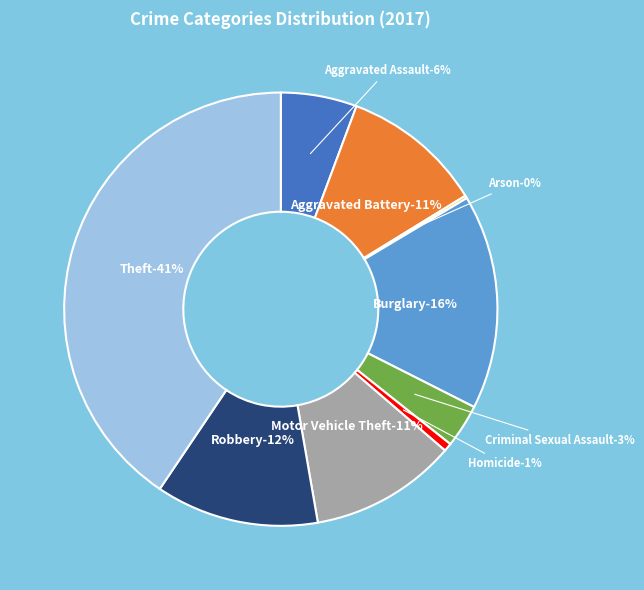

How many slices are in this pie chart?

9